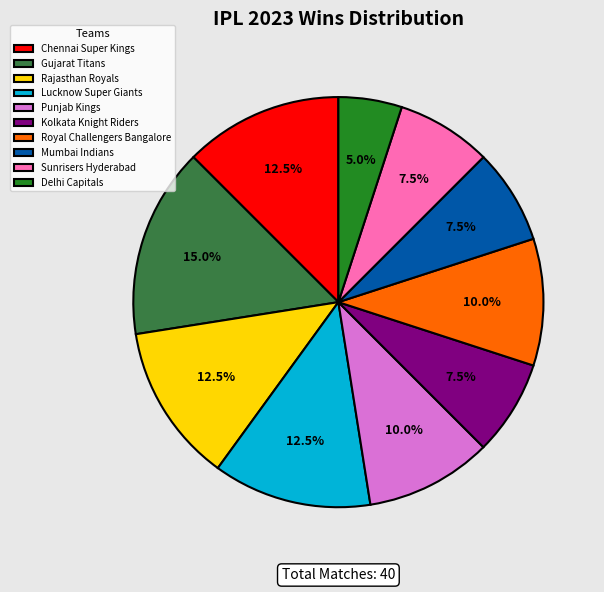

To the nearest percent, what is the difference between the largest and smallest slice percentages?

10%